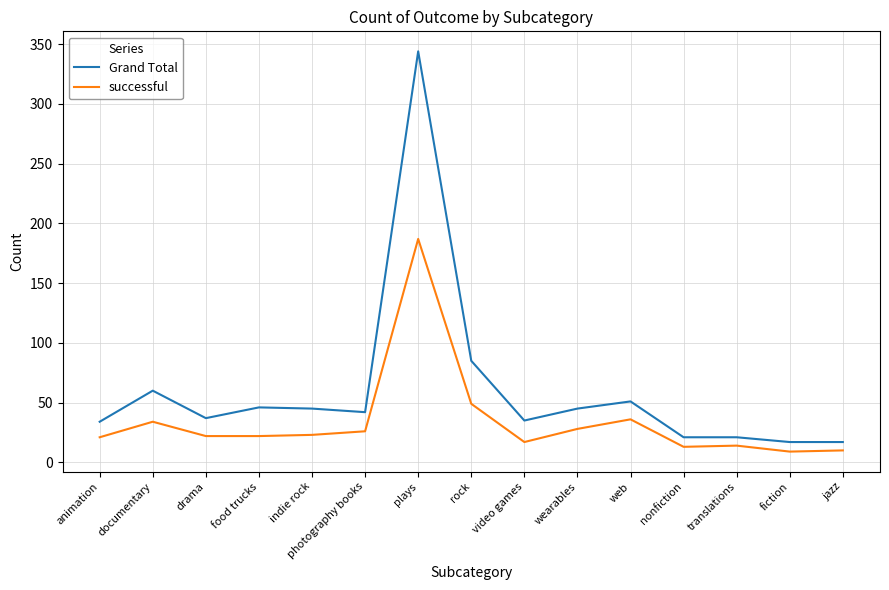

Count the number of categories in the chart.

15